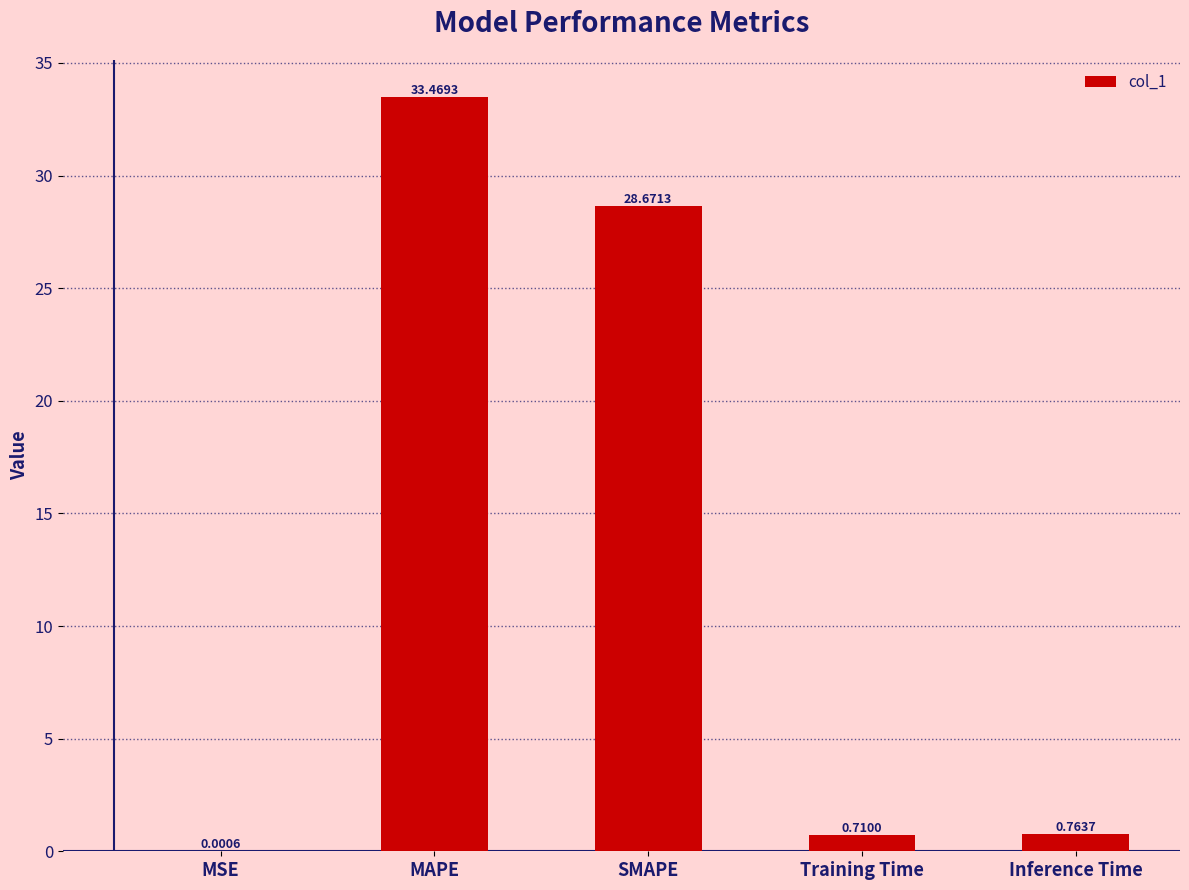

What is the difference between the values at SMAPE and MSE?

28.7